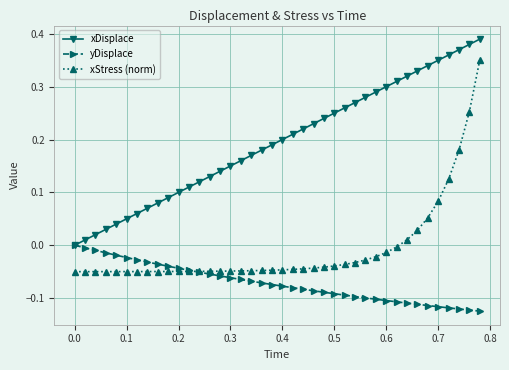

True or false: xStress (norm) and xDisplace cross at least once.

False